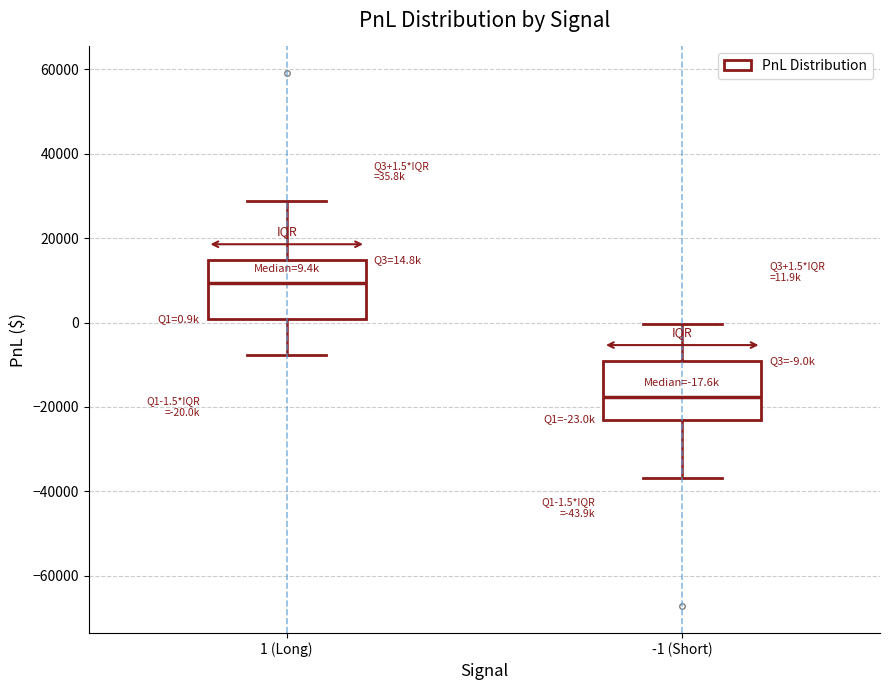

Which box's median line is the lowest?

-1 (Short)